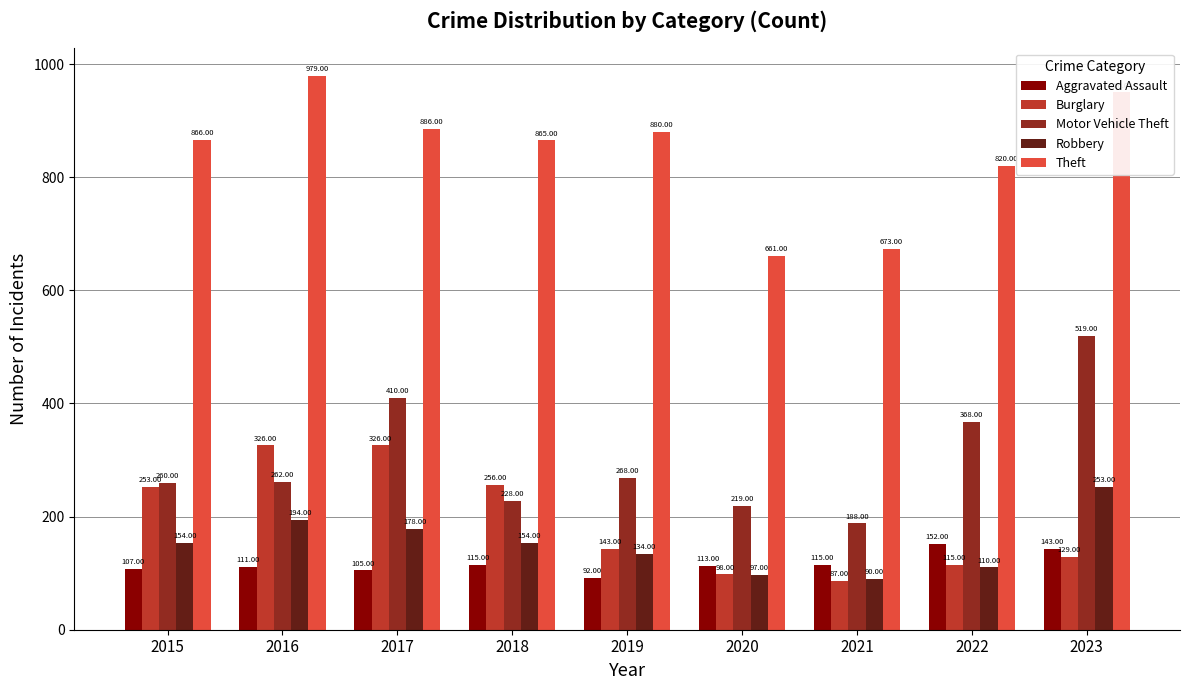

Does the chart contain any negative values?

No